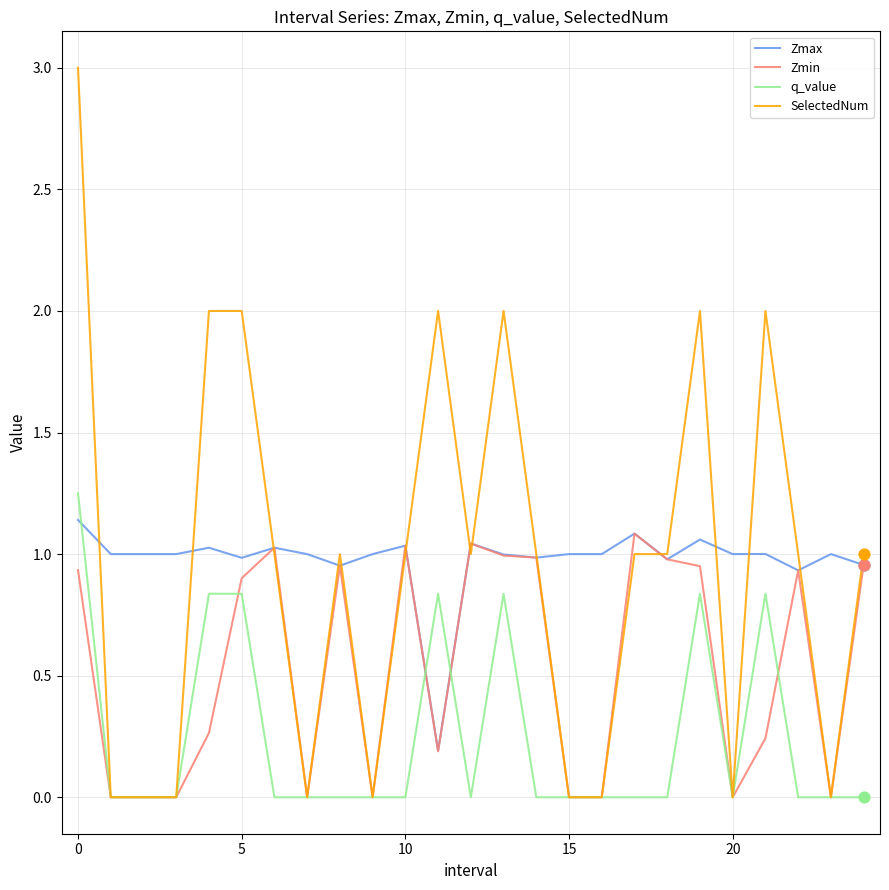

Which series has the widest spread of values?

SelectedNum